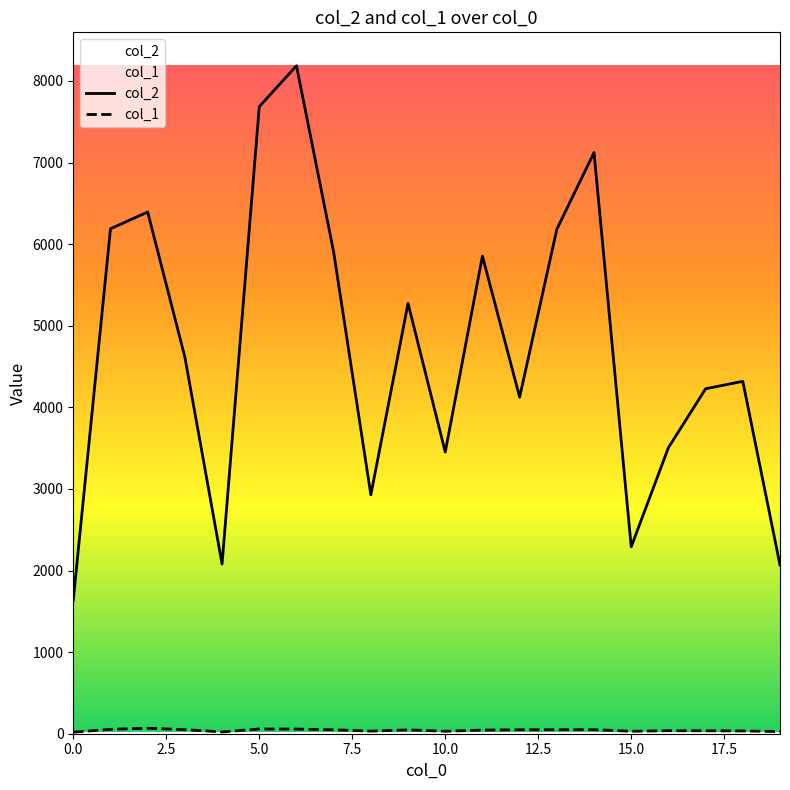

Which series has the widest spread of values?

col_2